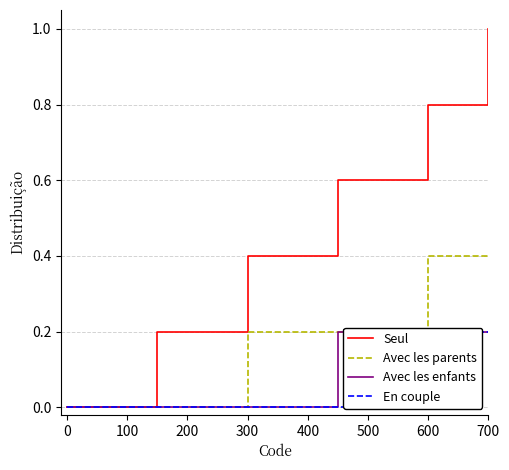

Is it true that Avec les parents equals 0.1 at 300?

False